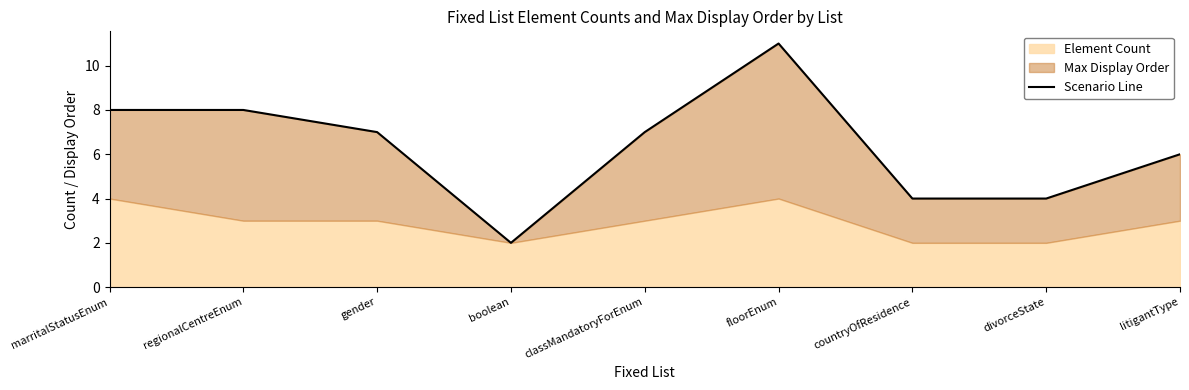

How many categories are shown in the chart?

9